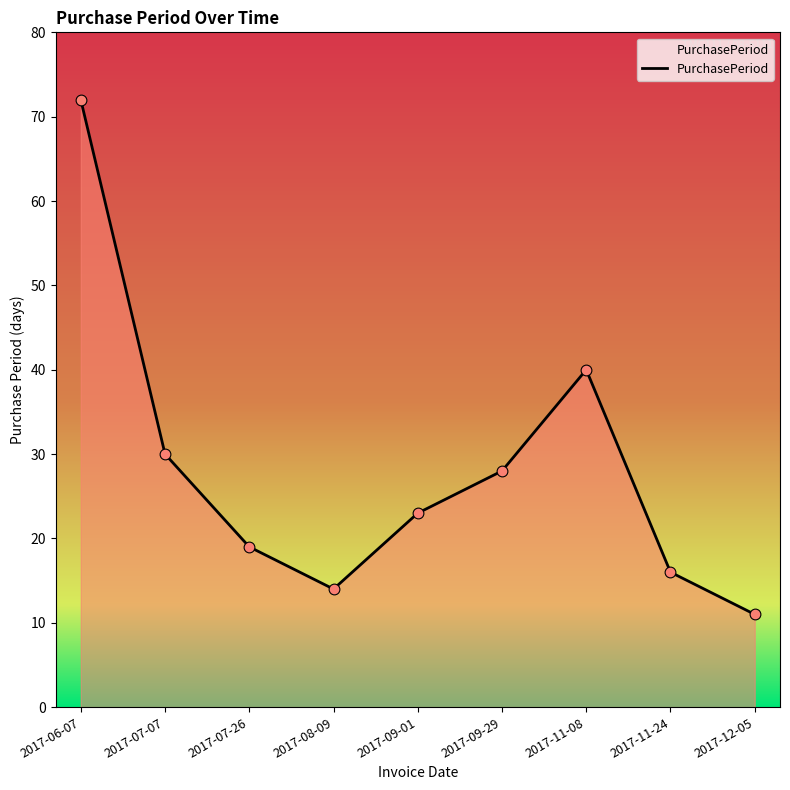

Which has a higher value, 2017-06-07 or 2017-09-01?

2017-06-07